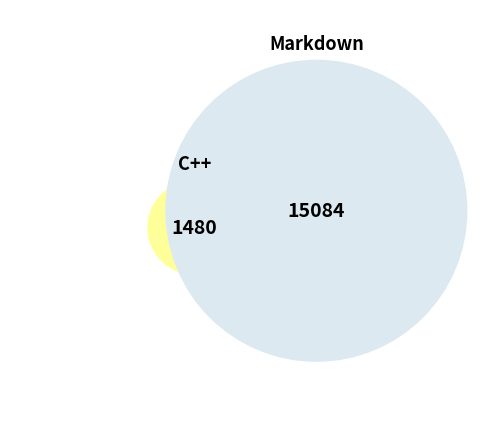

Which category has the biggest portion of the pie?

Markdown